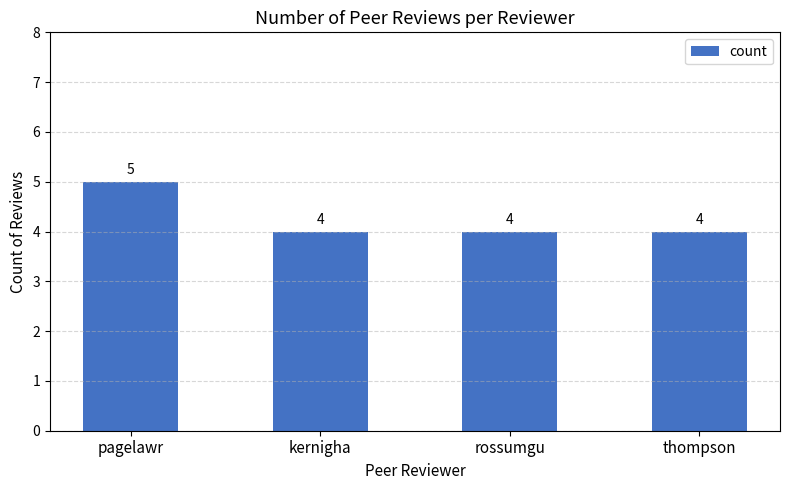

Count the values in the range 4 to 5.

4